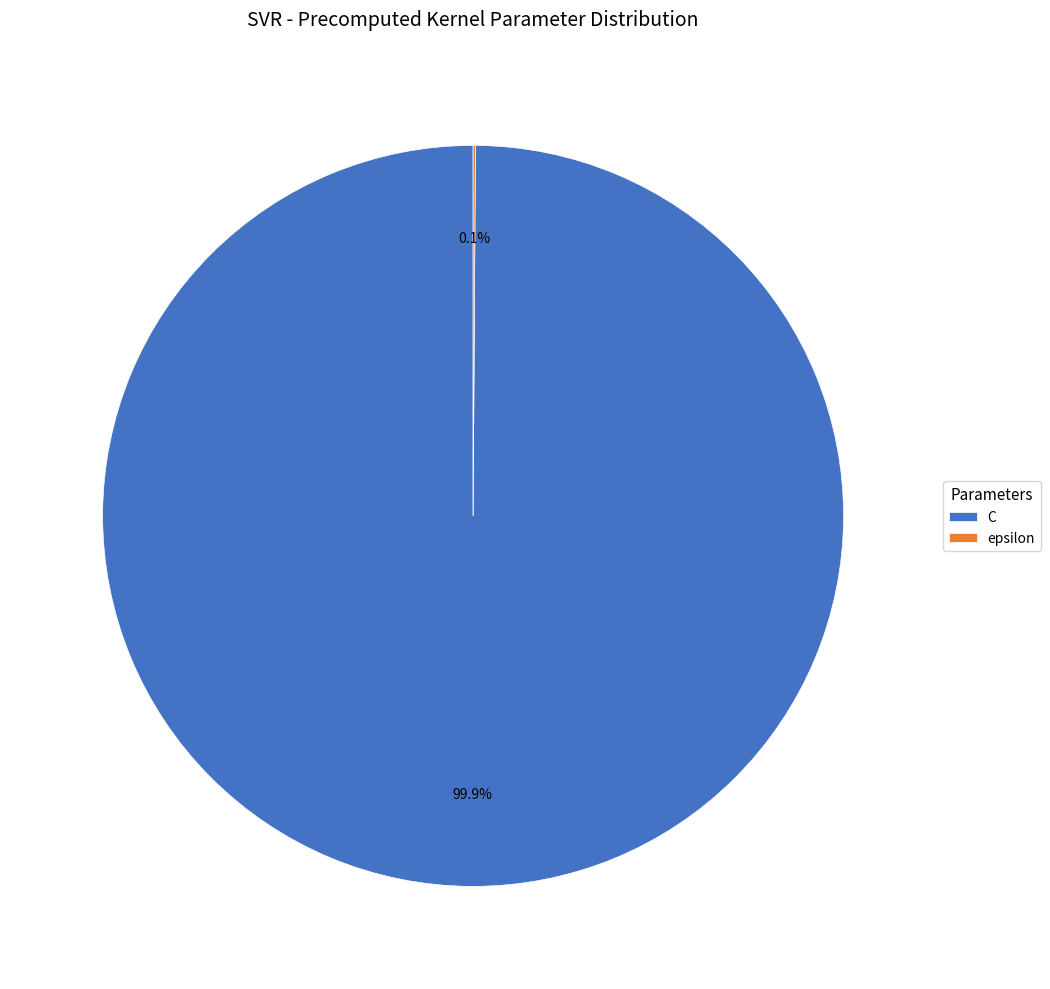

Which category accounts for the majority?

C